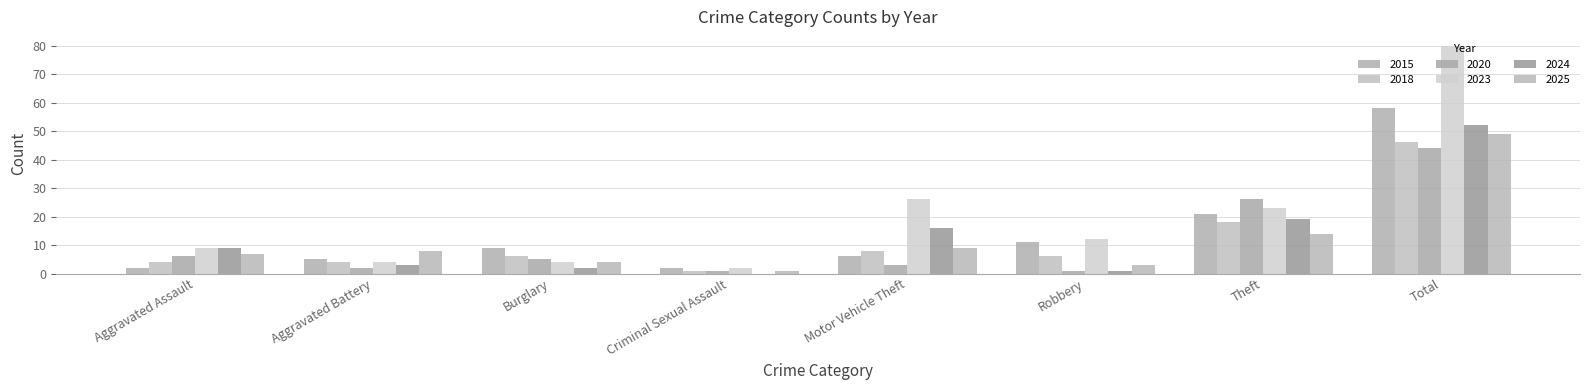

At Criminal Sexual Assault, list the series in order from largest to smallest.

2015, 2023, 2018, 2020, 2025, 2024